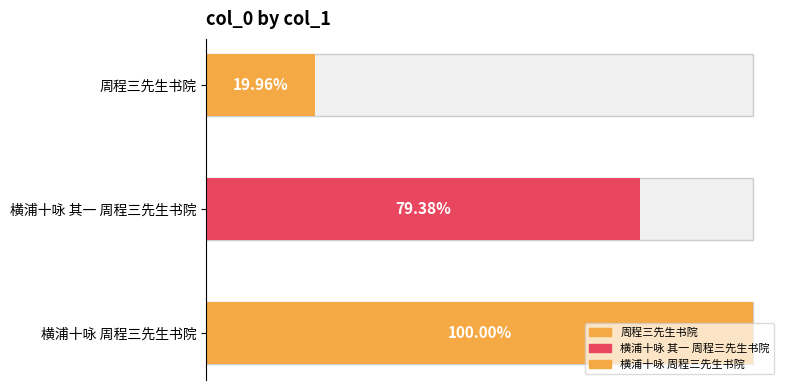

Rank the categories by value from lowest to highest.

周程三先生书院, 横浦十咏 其一 周程三先生书院, 横浦十咏 周程三先生书院